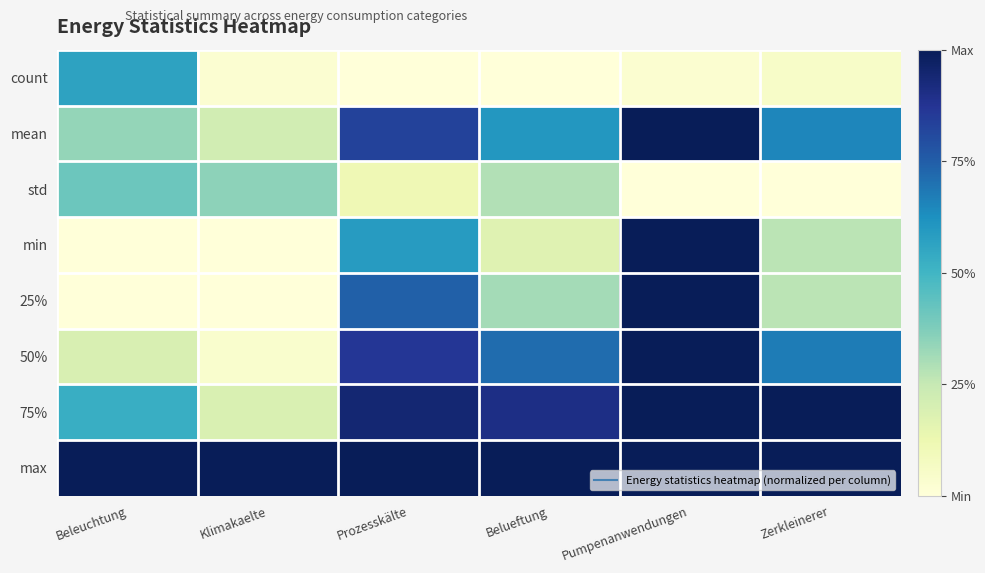

What is the difference between the highest and lowest values at Prozesskälte?

1.0